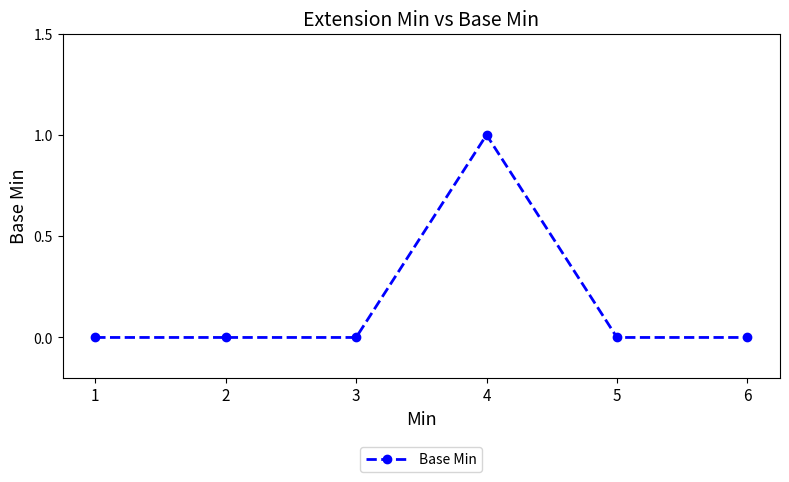

True or false: the data shows 0 at 1.

True